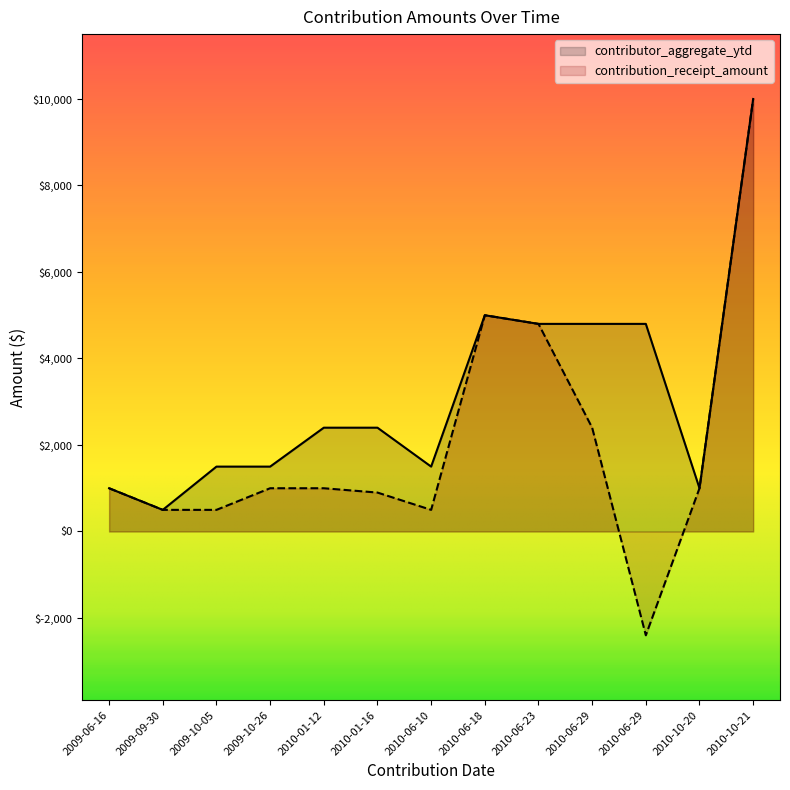

Rank the series by their maximum value, from highest to lowest.

contributor_aggregate_ytd, contribution_receipt_amount